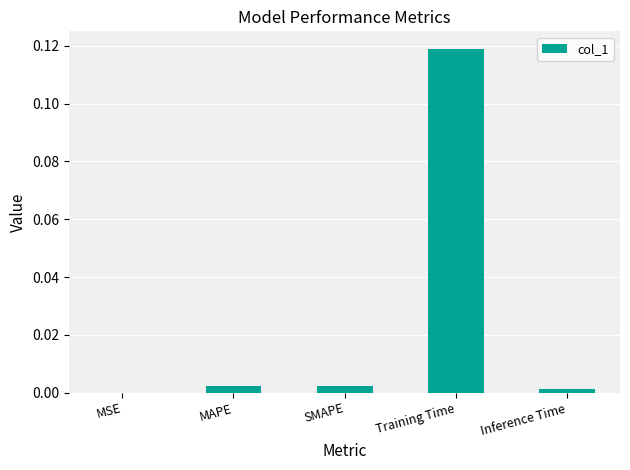

Is it true that the value at MAPE is 0.0?

True